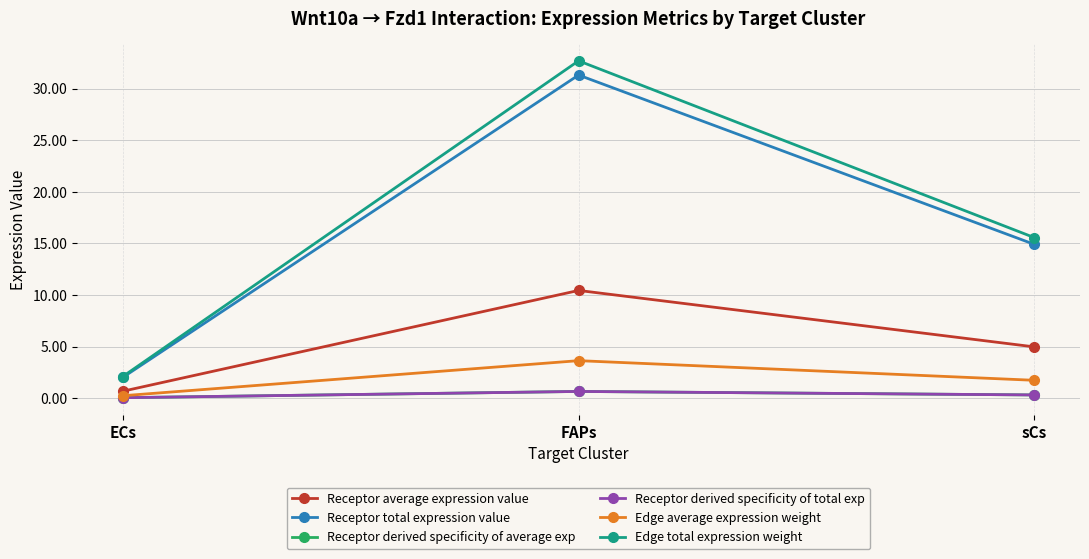

Does the chart display data point markers on the line(s)?

Yes